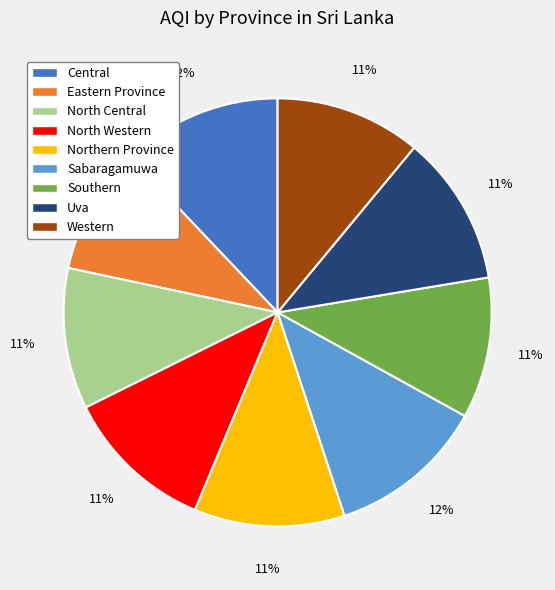

To the nearest percent, what is the average slice percentage?

11%